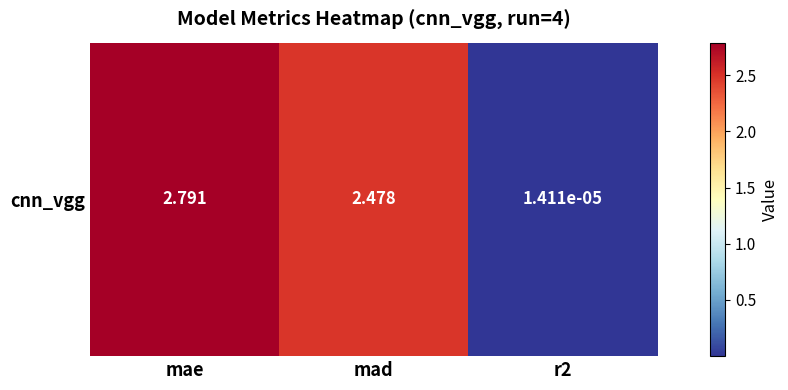

Reading right to left, transcribe all the data shown in this chart.

0.0	2.5	2.8